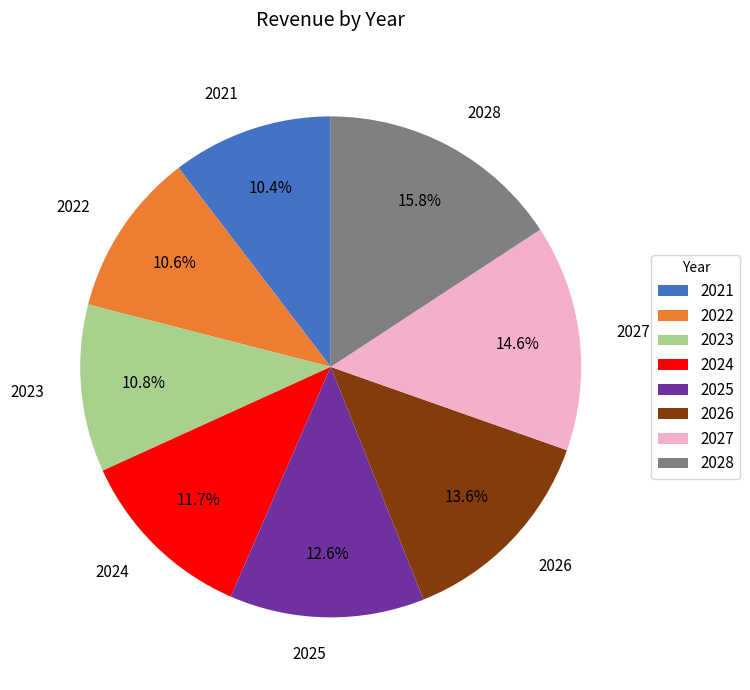

To the nearest percent, what is the difference between the 2025 and 2028 slice percentages?

3%